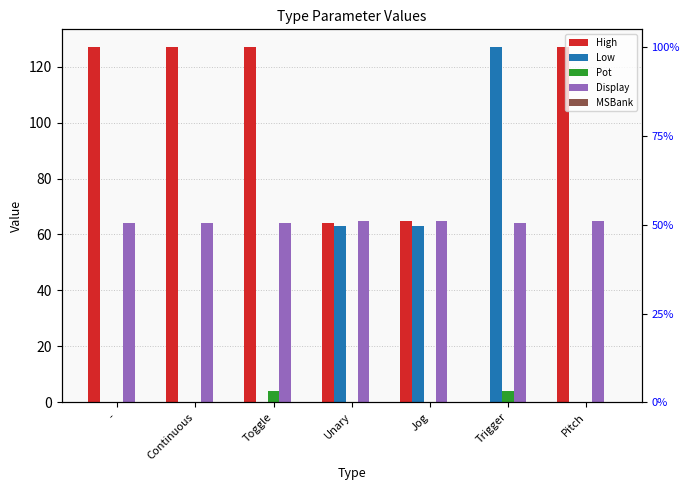

Which series has the widest spread of values?

High